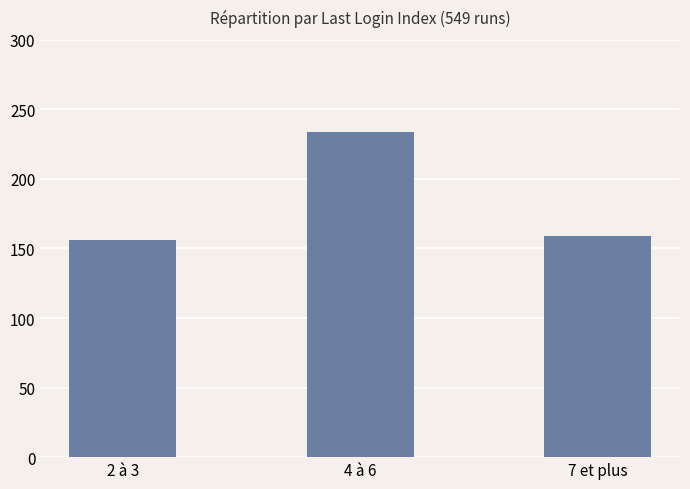

What is the difference between the values at 2 à 3 and 4 à 6?

78